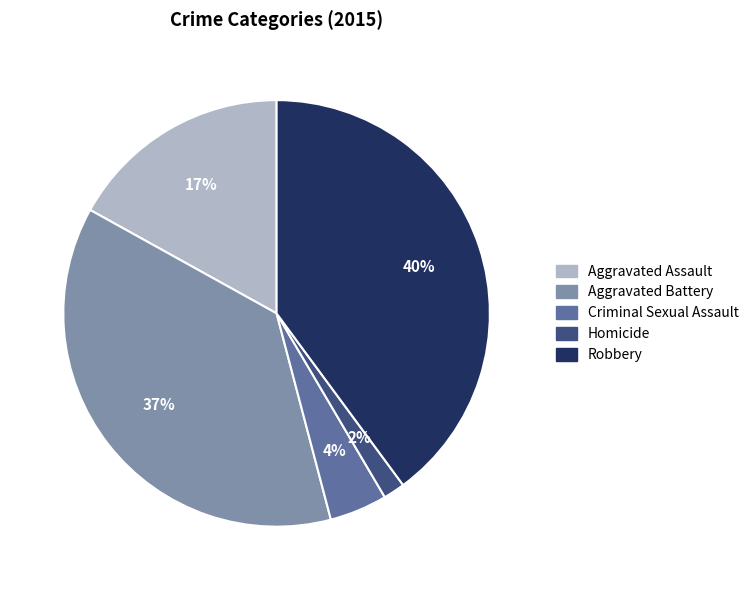

To the nearest percent, what is the difference between the largest and smallest slice percentages?

38%